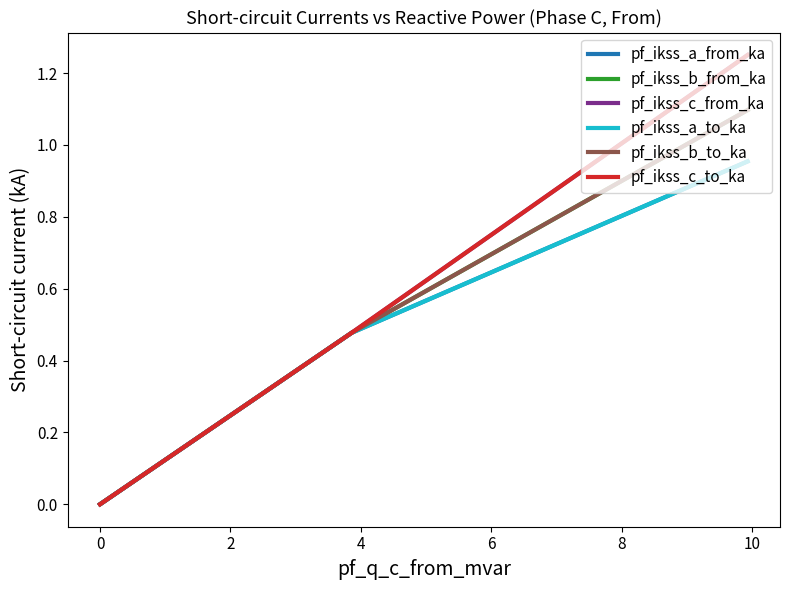

True or false: pf_ikss_a_from_ka and pf_ikss_c_to_ka cross at least once.

False